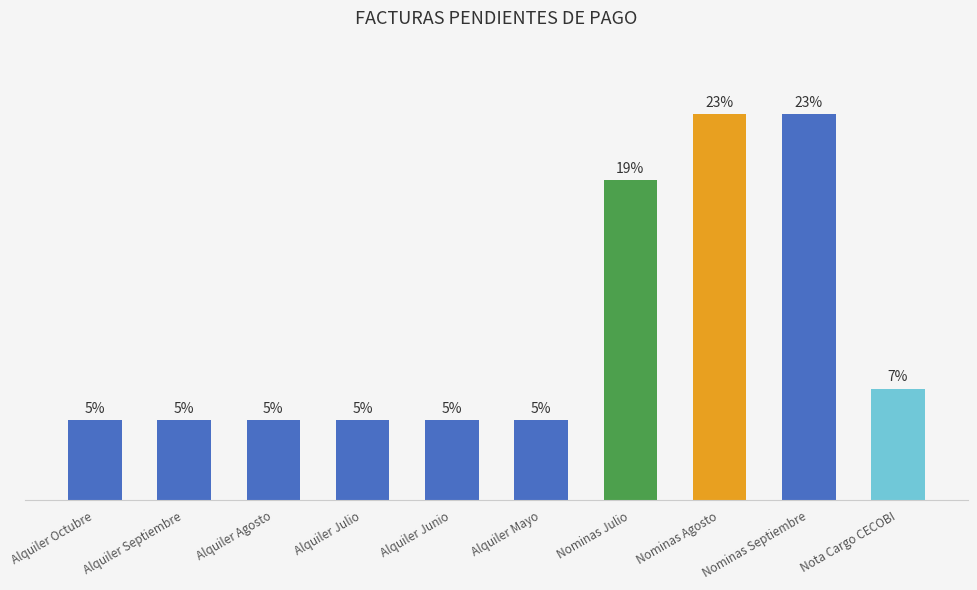

Where is the data nearest to the value 1601?

Nominas Julio